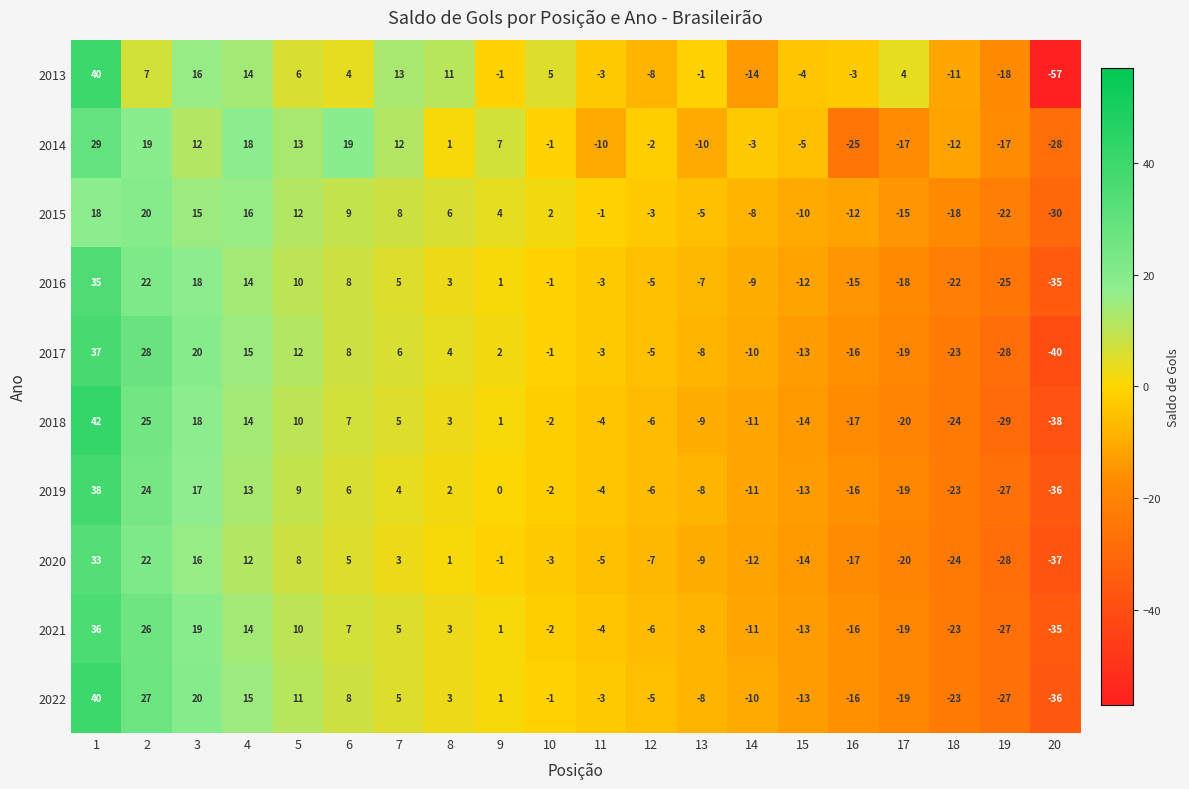

How many data points does each series have?

20